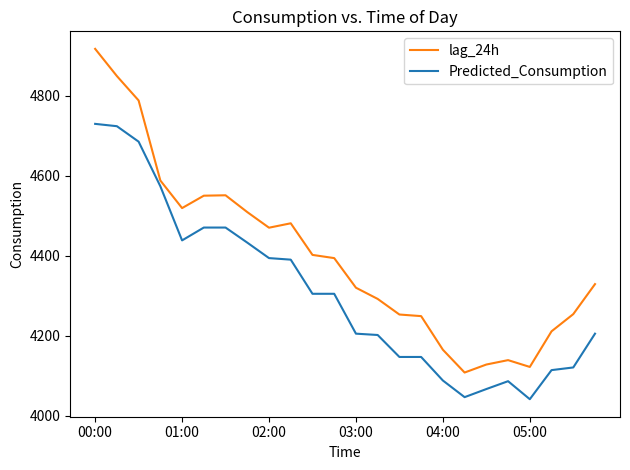

True or false: Predicted_Consumption and lag_24h cross at least once.

False